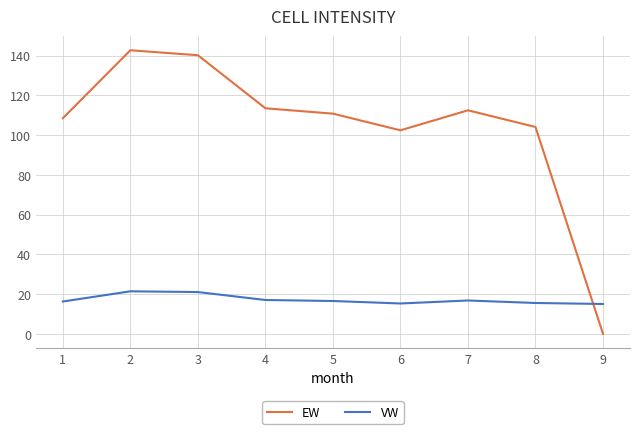

Does the chart display data point markers on the line(s)?

No